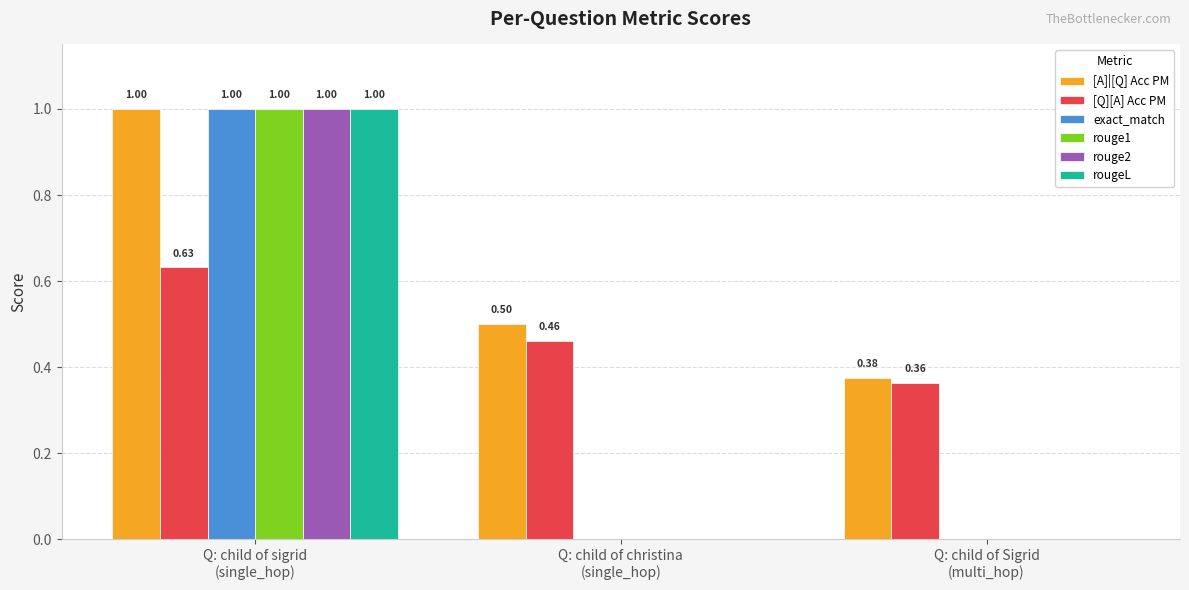

Are the bars grouped side by side (vs. stacked)?

Yes